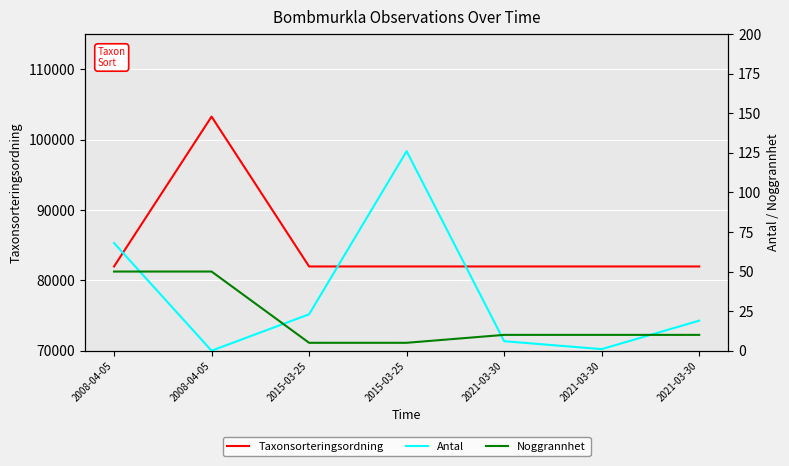

Where is the first local maximum for Taxonsorteringsordning?

2008-04-05